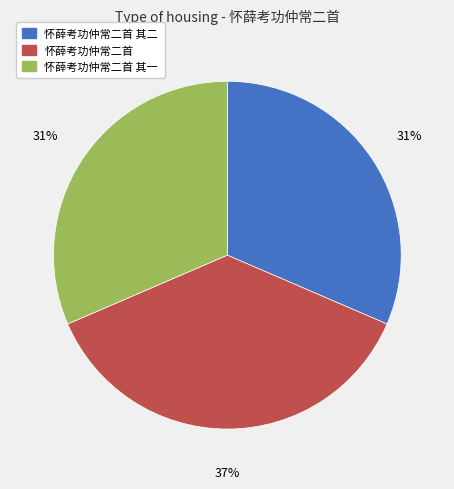

To the nearest percent, what is the difference between the largest and smallest slice percentages?

6%